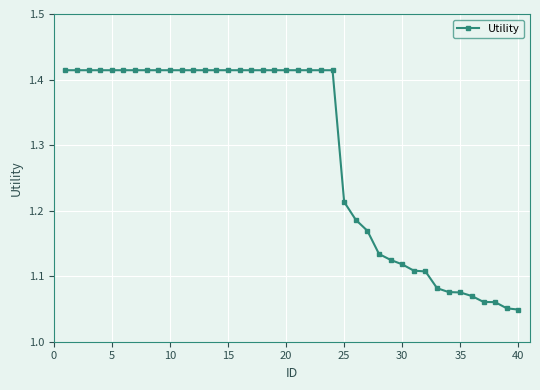

How many values are between 1 and 2?

40